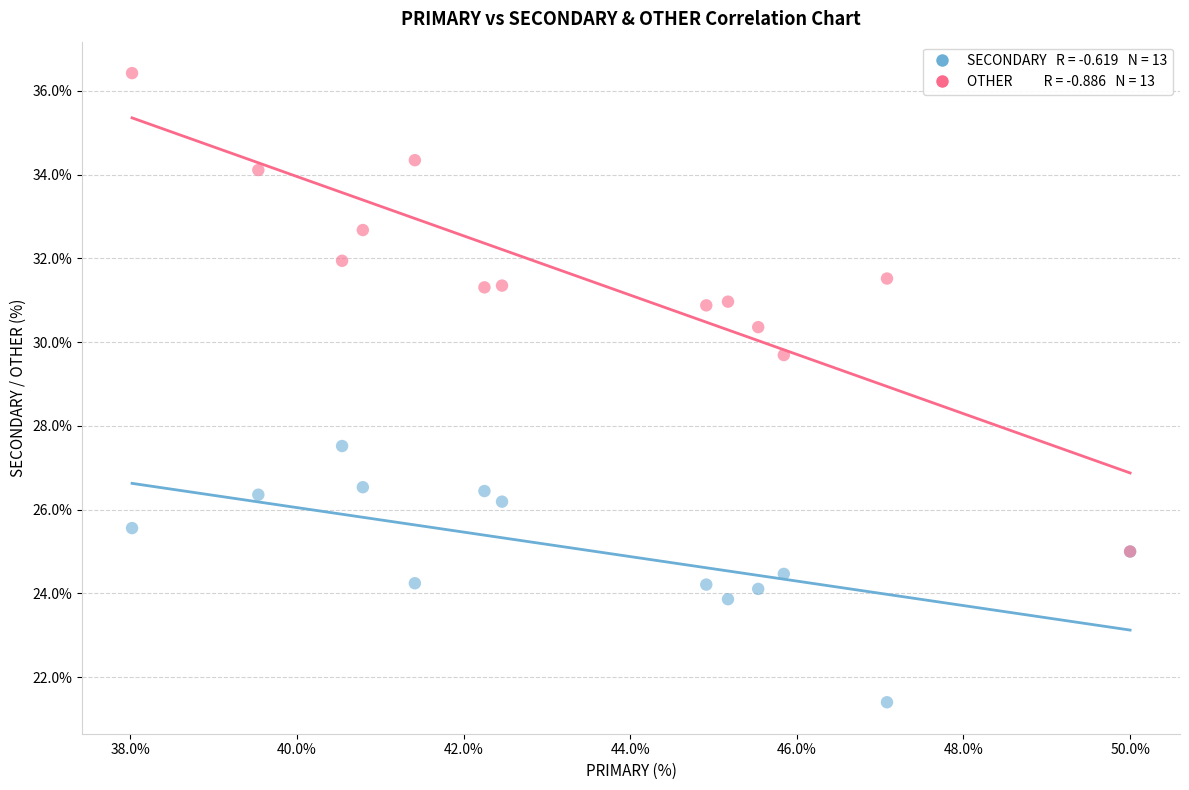

Across all series, what Y value is closest to 28?

27.5